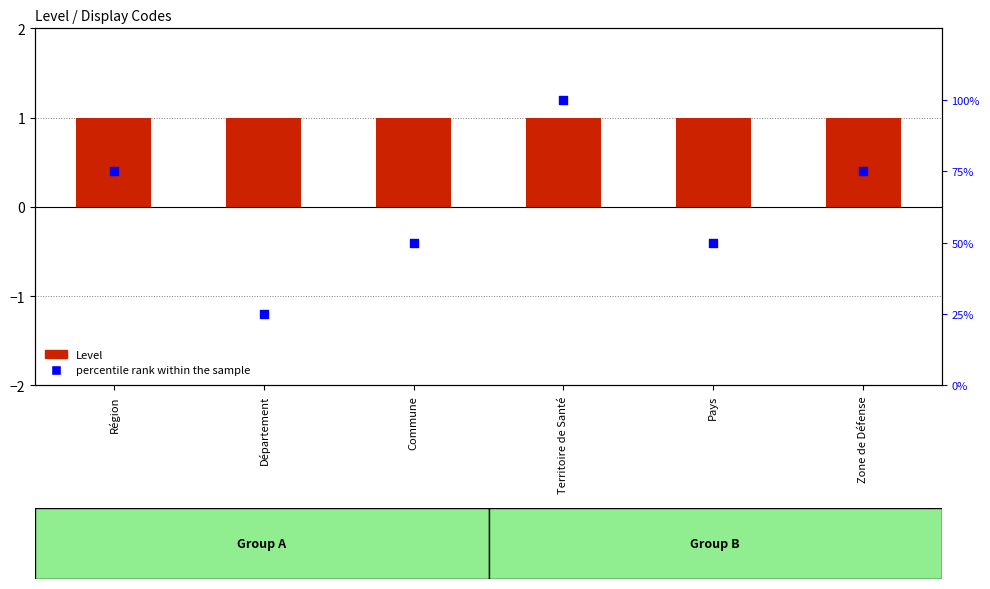

Which series contains the highest Y value?

percentile rank within the sample